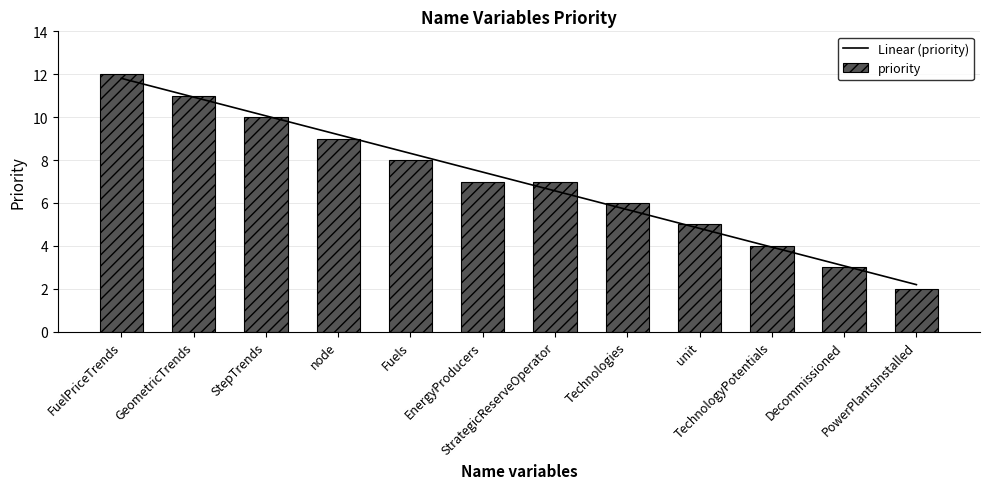

Reading left to right, transcribe all the data shown in this chart.

Linear (priority): 11.8	10.9	10.1	9.2	8.3	7.4	6.6	5.7	4.8	3.9	3.1	2.2
priority: 12.0	11.0	10.0	9.0	8.0	7.0	7.0	6.0	5.0	4.0	3.0	2.0